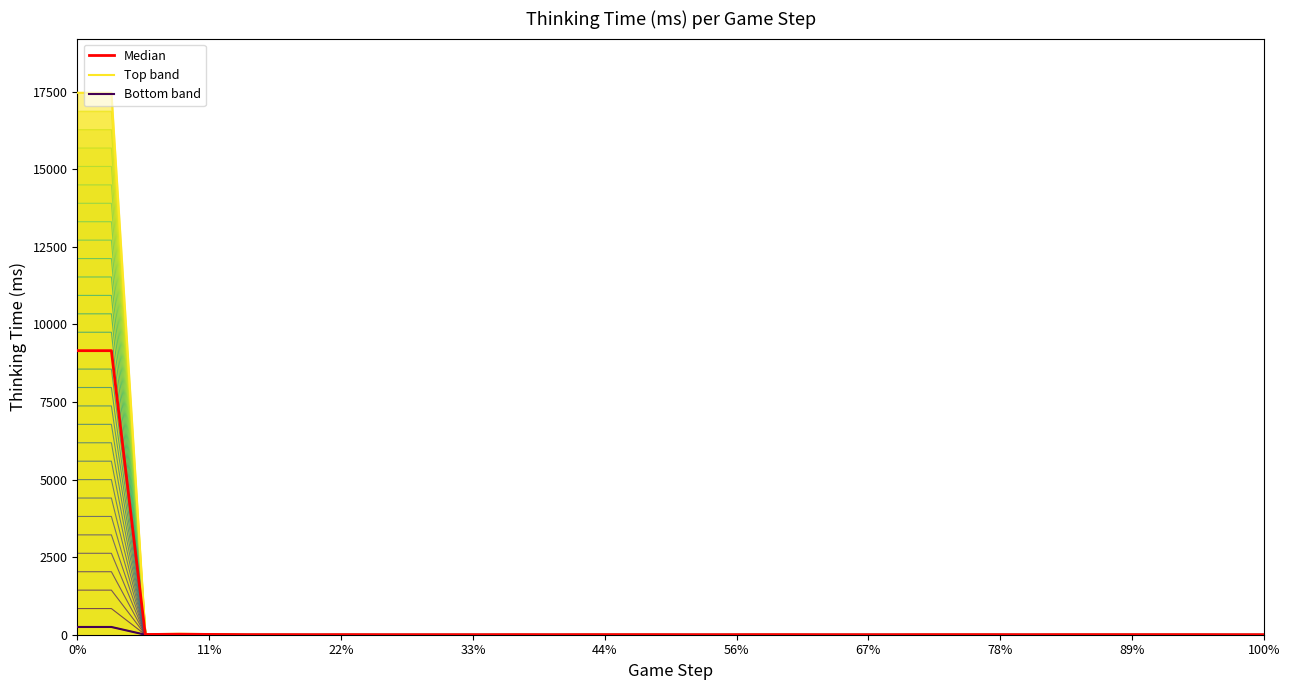

True or false: Median and Bottom band cross at least once.

False